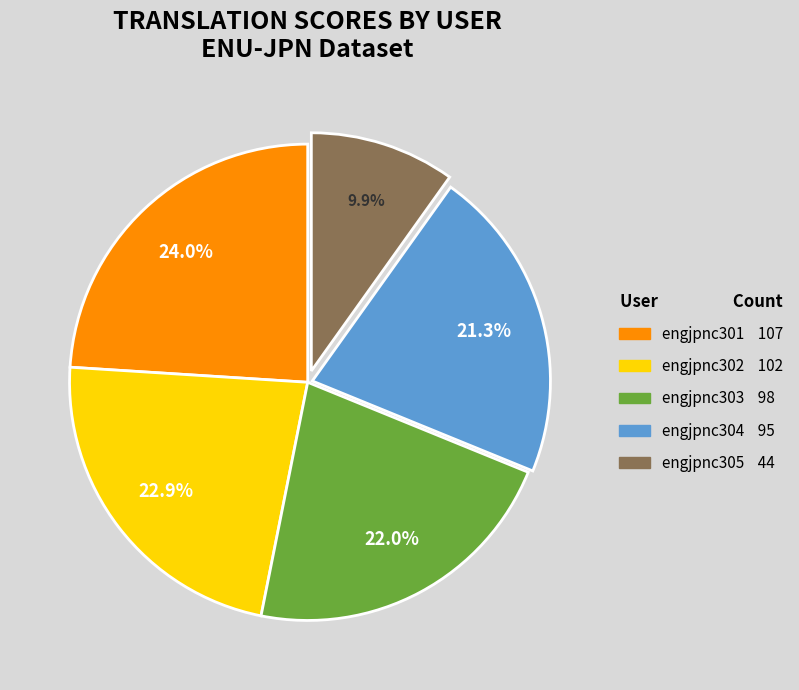

What is the smallest slice in the pie chart?

engjpnc305